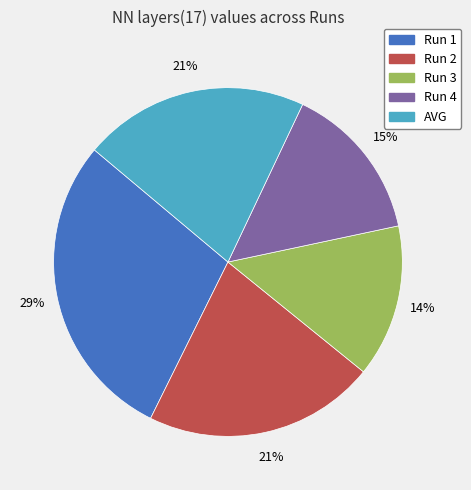

To the nearest percent, what is the difference between the Run 4 and Run 1 slice percentages?

14%